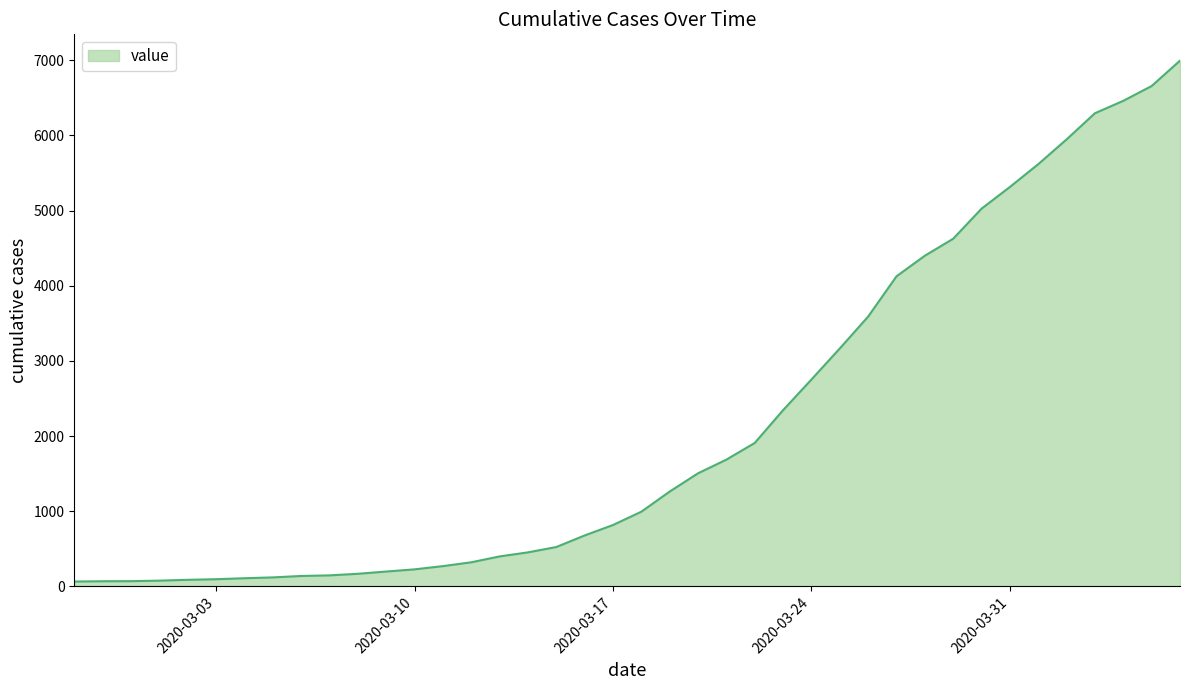

What is the maximum value shown in the chart?

6995